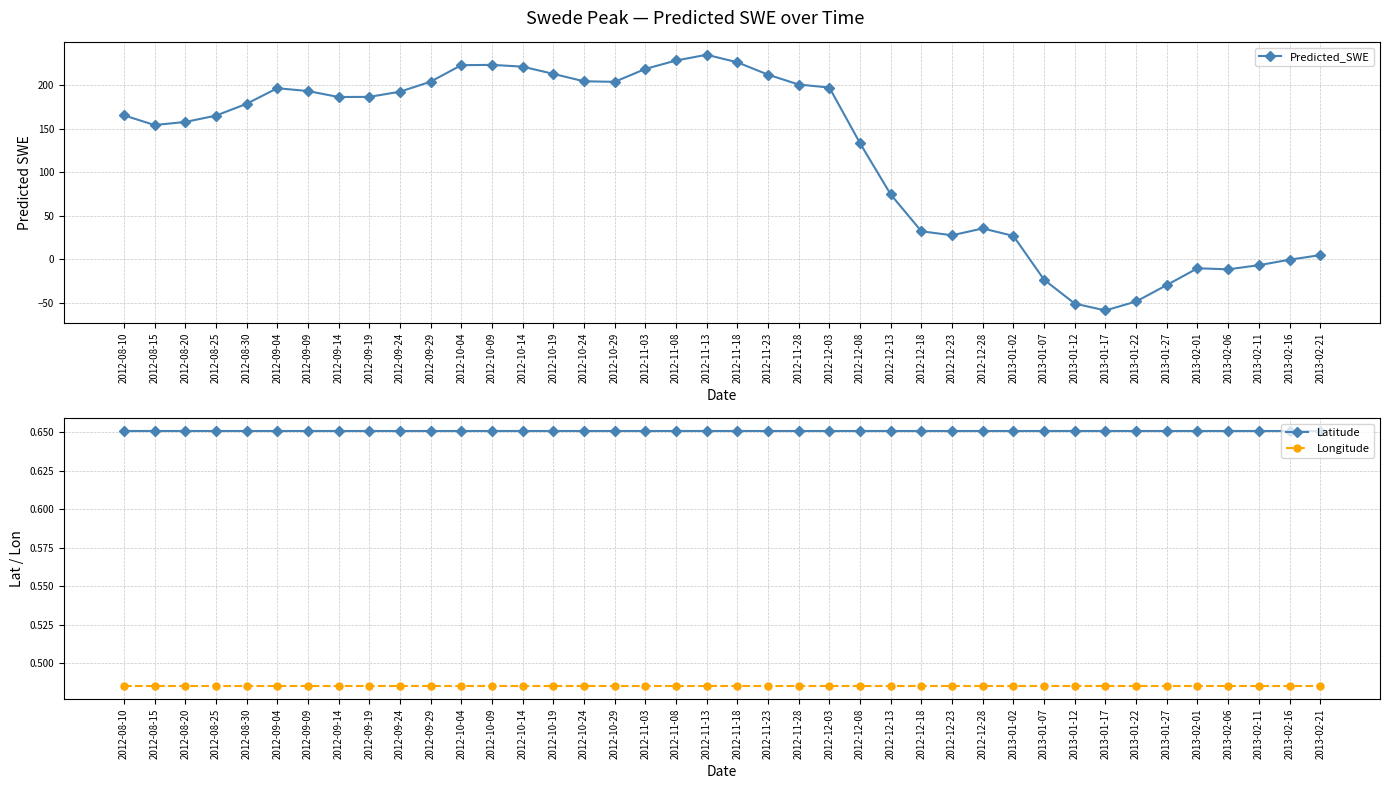

What are all the series names shown in the legend?

Predicted_SWE, Latitude, Longitude